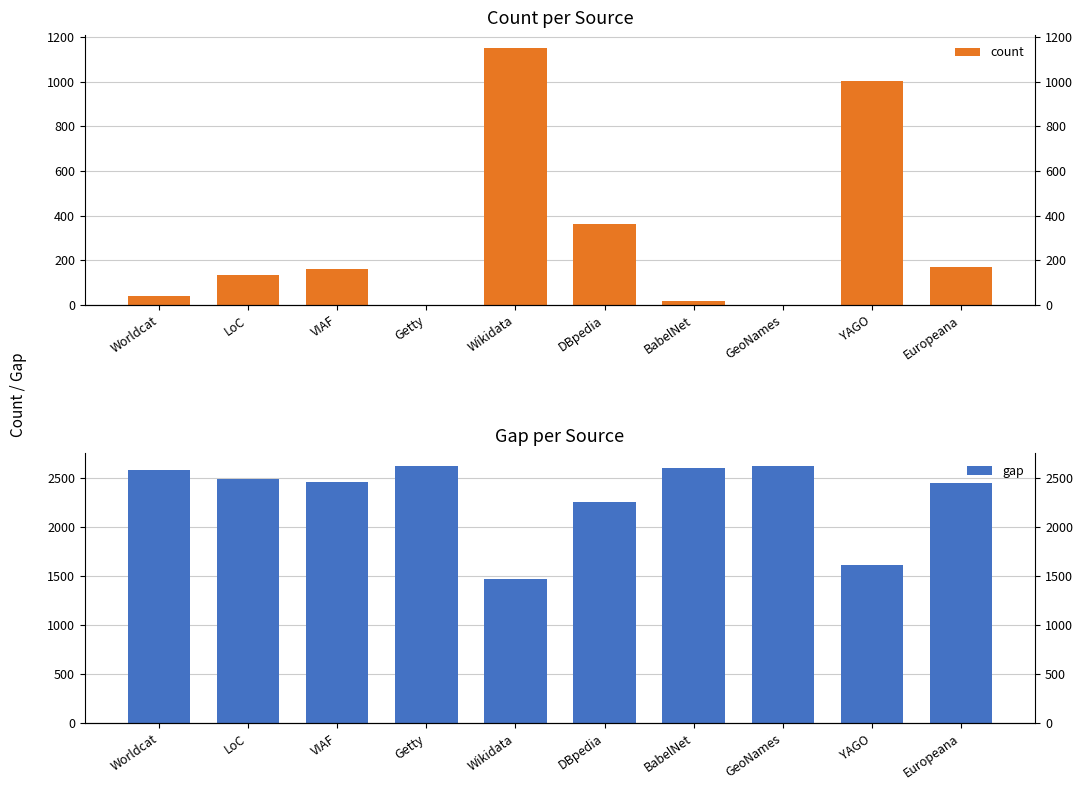

Is it true that count equals 32 at BabelNet?

False